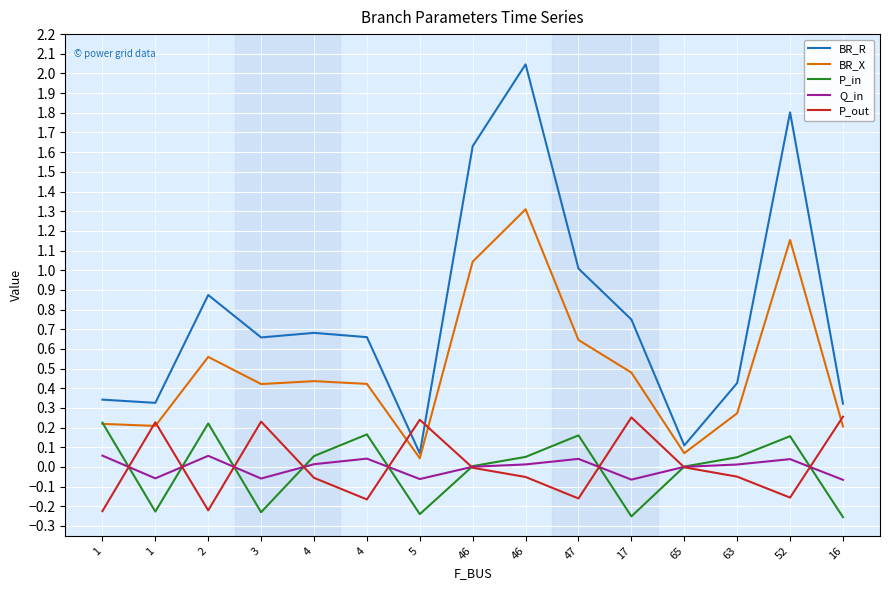

Does the chart display data point markers on the line(s)?

No